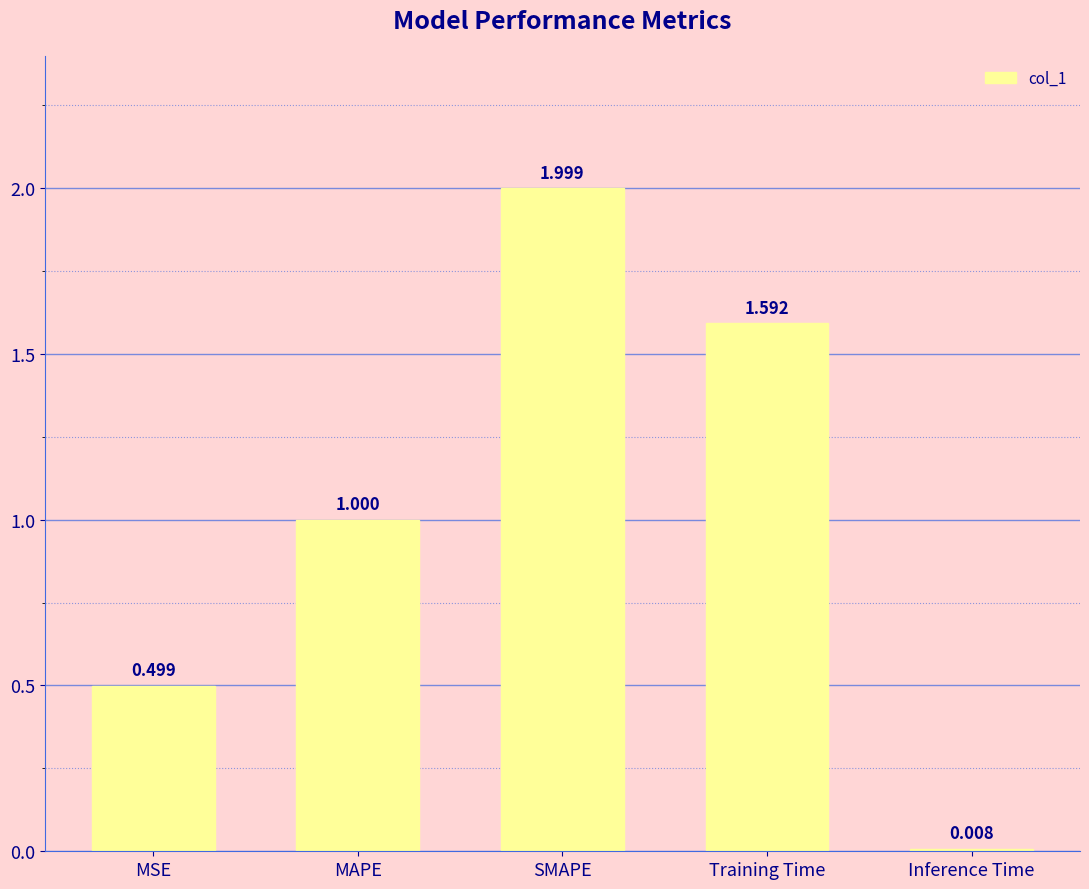

Rank the categories by value from highest to lowest.

SMAPE, Training Time, MAPE, MSE, Inference Time